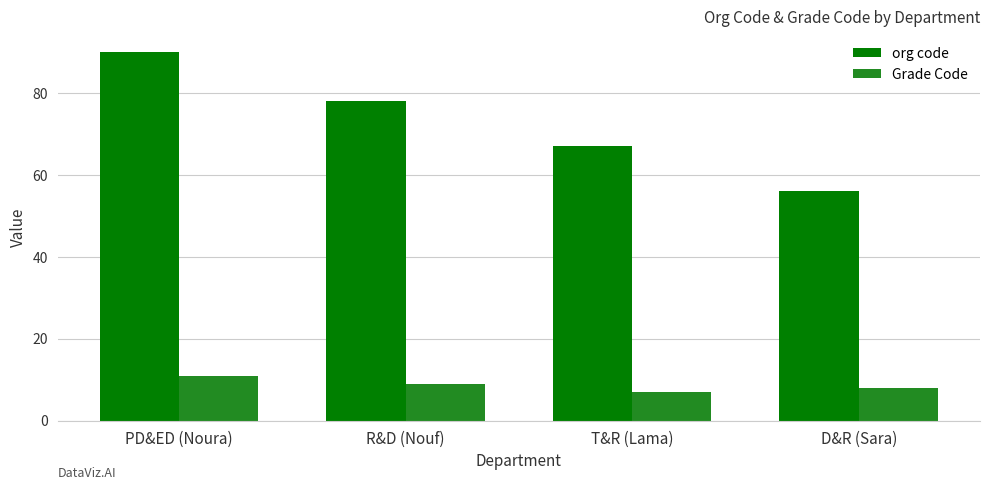

Count the org code values in the range 67 to 90.

3